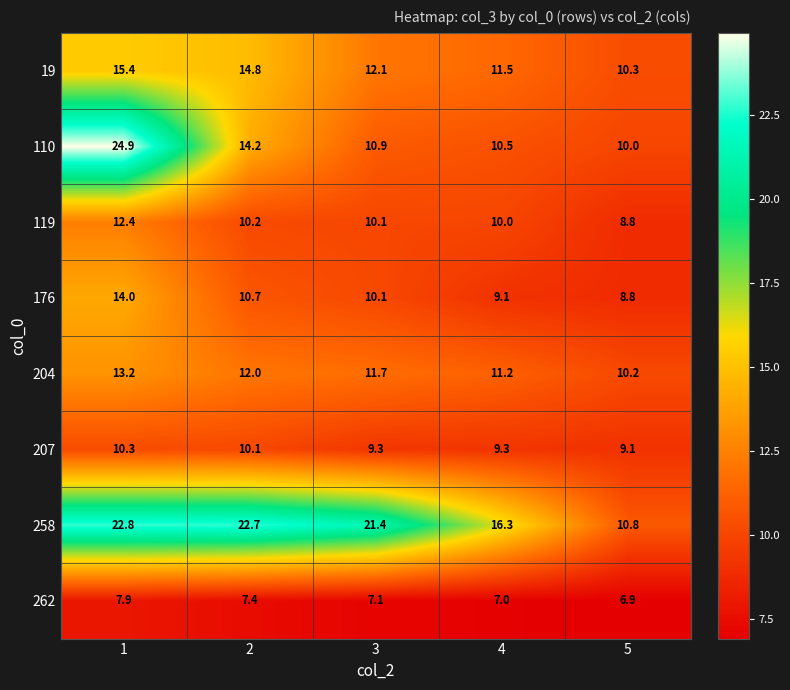

What is the minimum value shown in the chart?

6.9